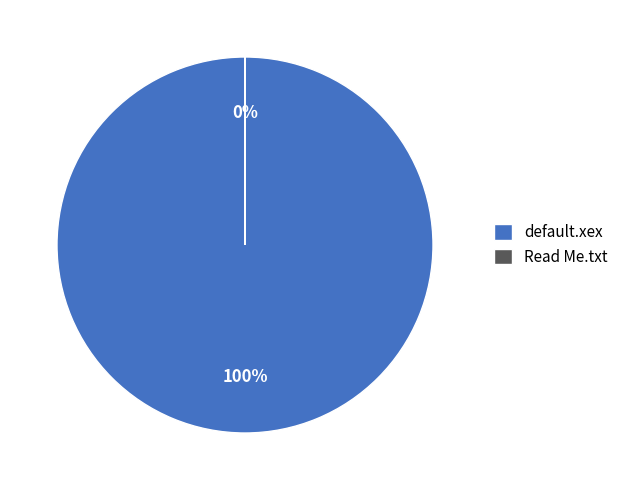

Is there a majority slice in this chart?

Yes